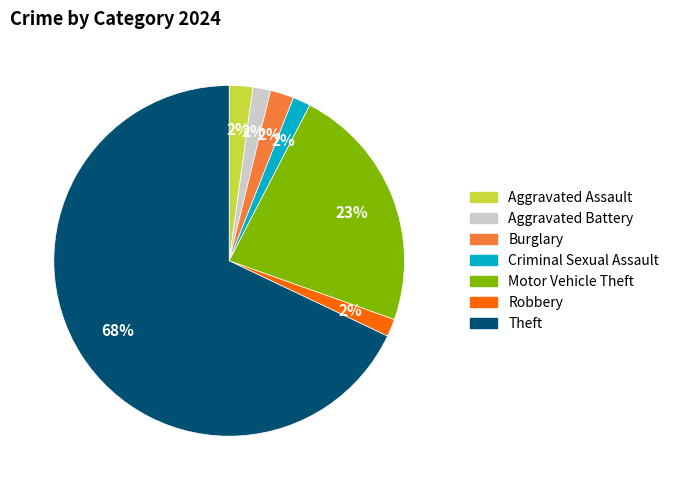

Is there any slice that represents more than half of the pie?

Yes